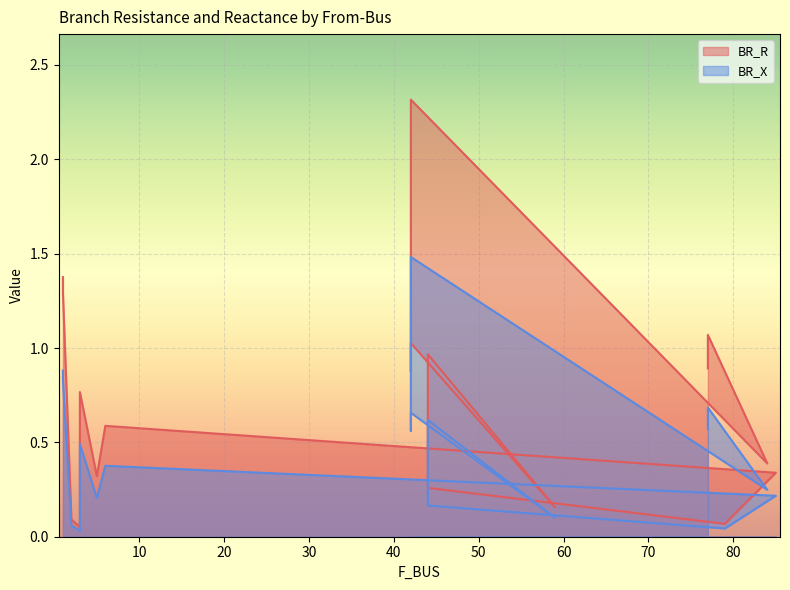

What is the label of the 14th point from the left?

42